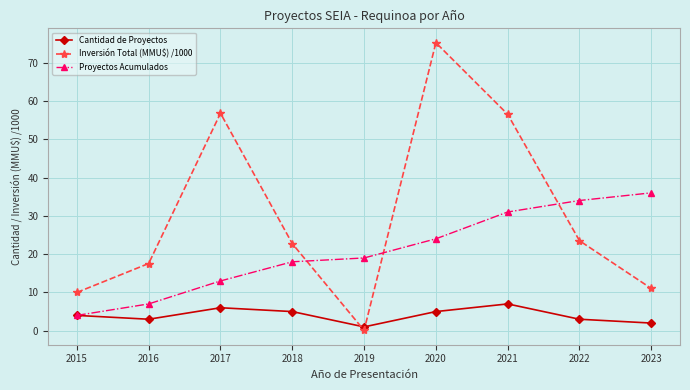

Rank the series by their maximum value, from lowest to highest.

Cantidad de Proyectos, Proyectos Acumulados, Inversión Total (MMU$) /1000